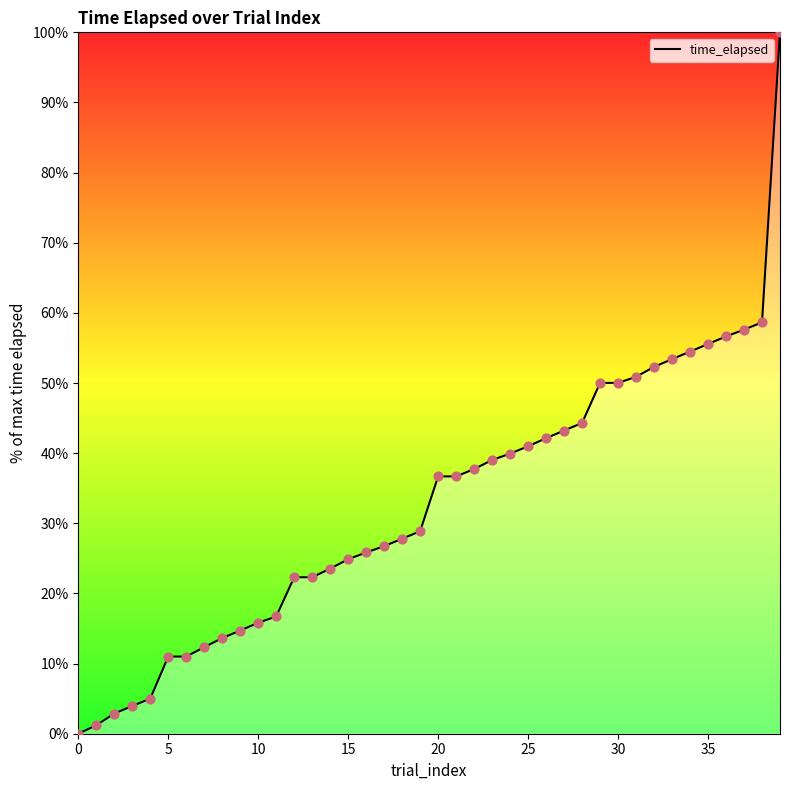

What is the difference between the maximum and minimum values?

100.0